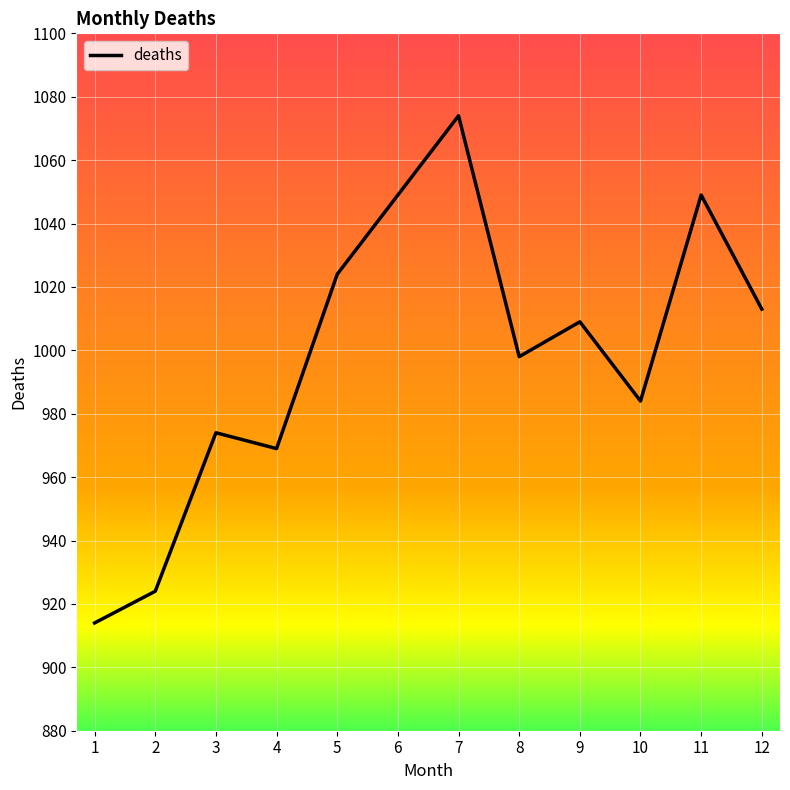

What is the difference between the maximum and minimum values?

160